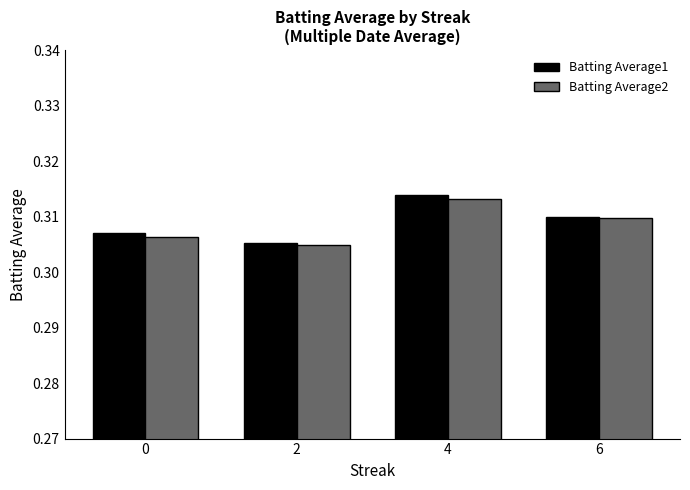

Which series changed the most between 2 and 6?

Batting Average2